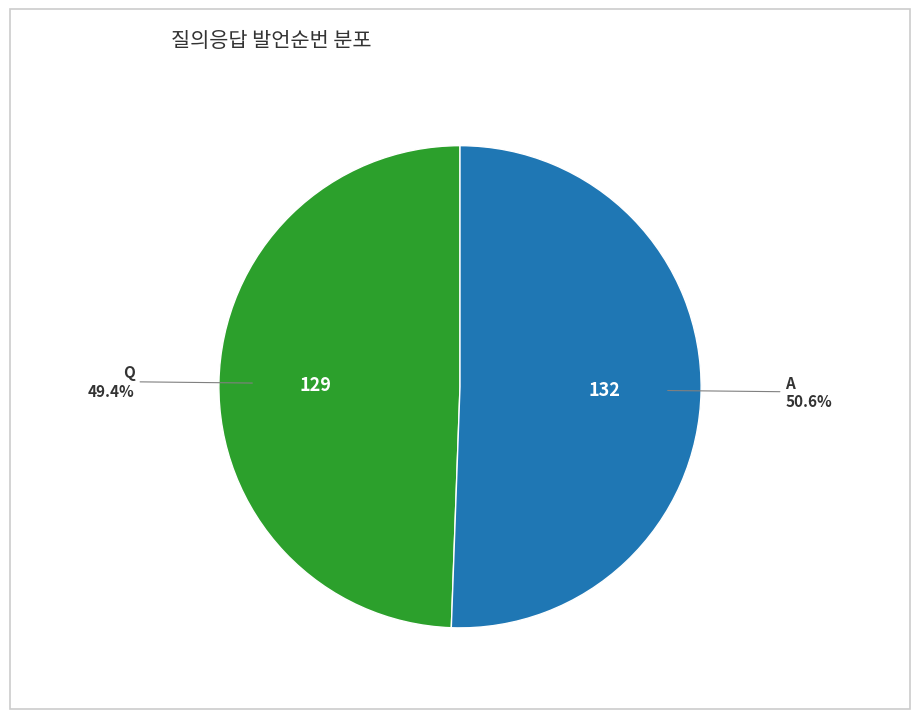

Does any single category account for the majority?

Yes